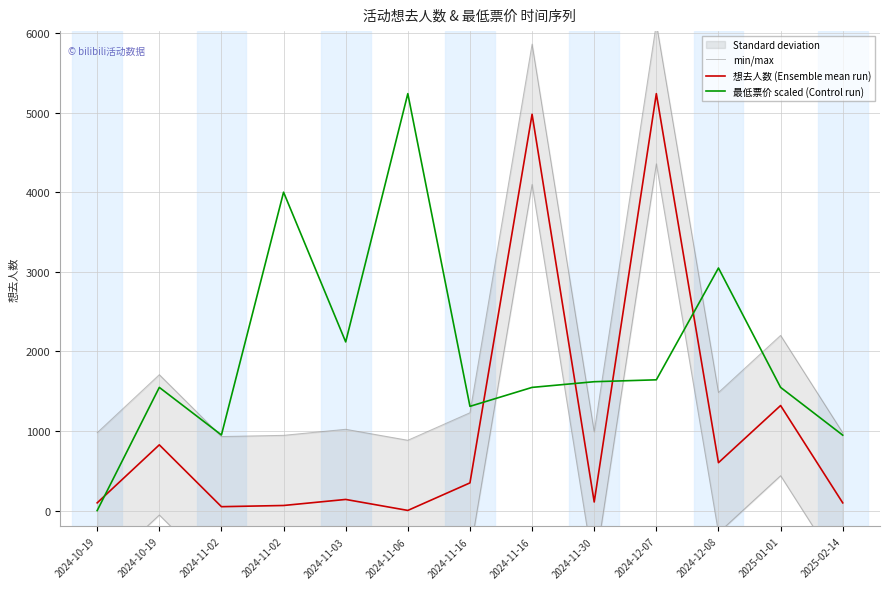

How many values in the 想去人数 (Ensemble mean run) series are below 140?

6